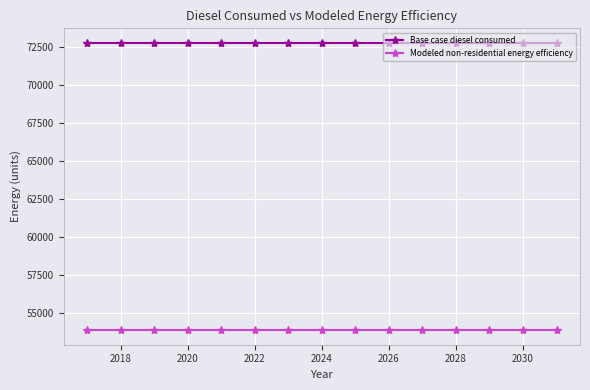

What is the maximum value for Modeled non-residential energy efficiency?

53876.6